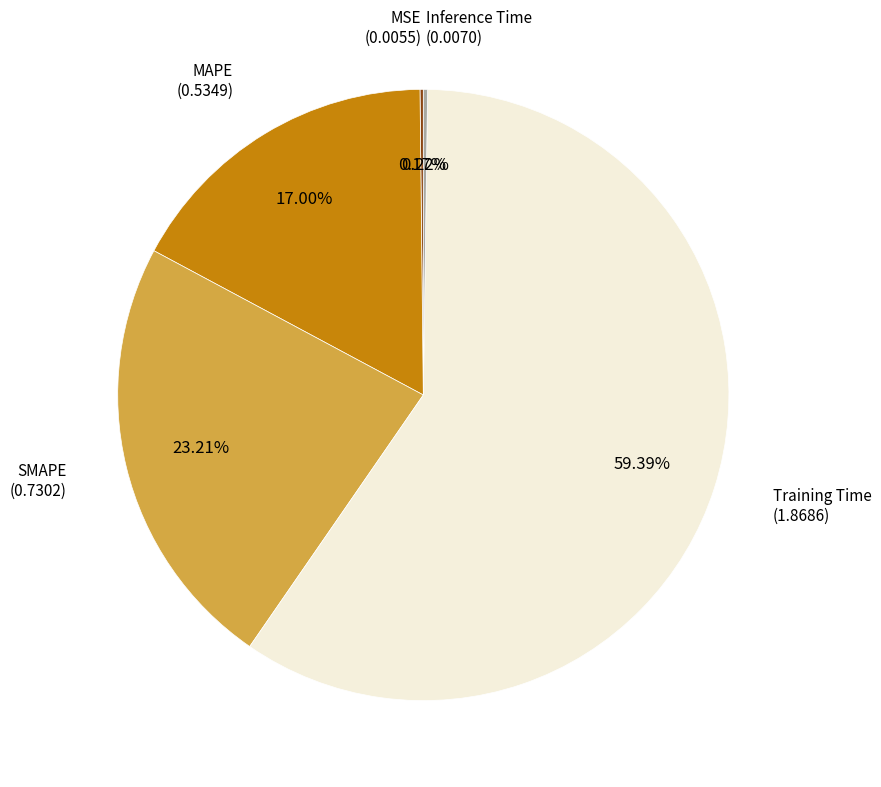

Does any single category account for the majority?

Yes